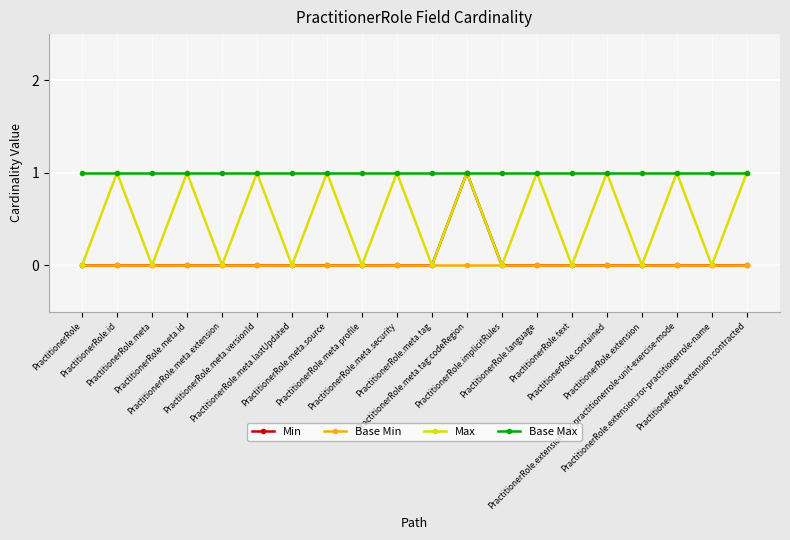

Which series has the largest total across all categories?

Base Max